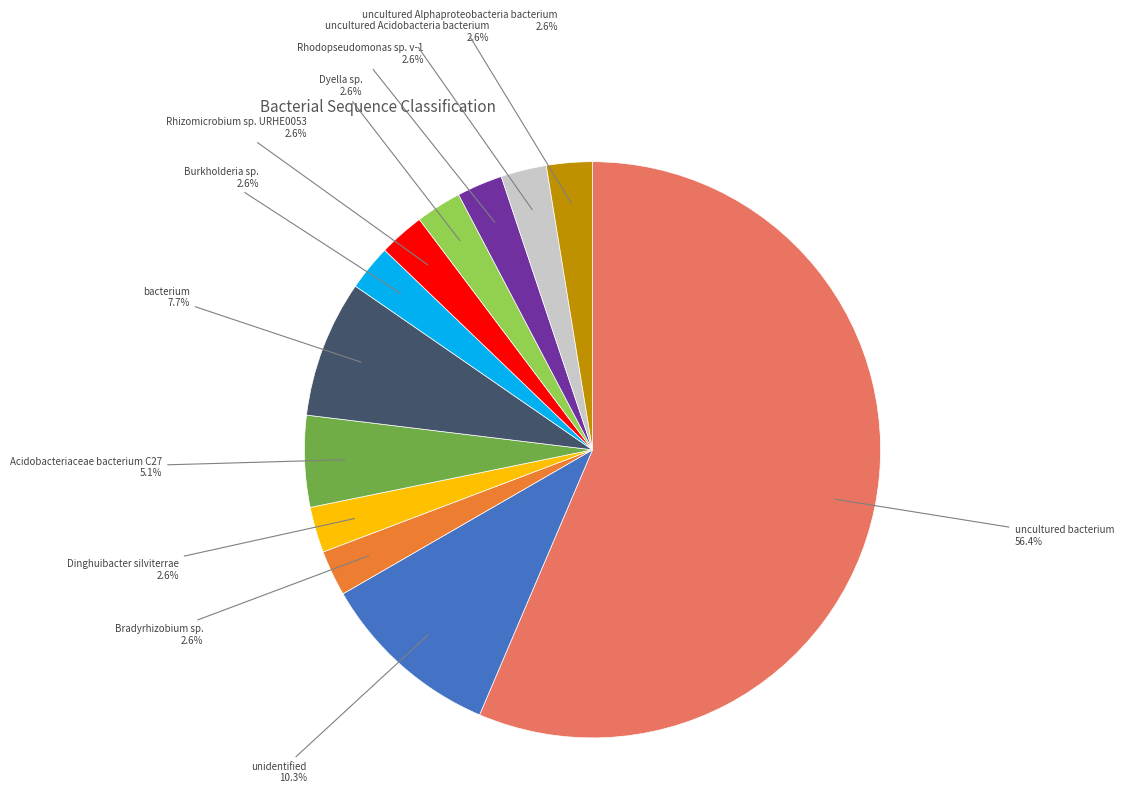

Which slice represents more than half of the pie?

uncultured bacterium